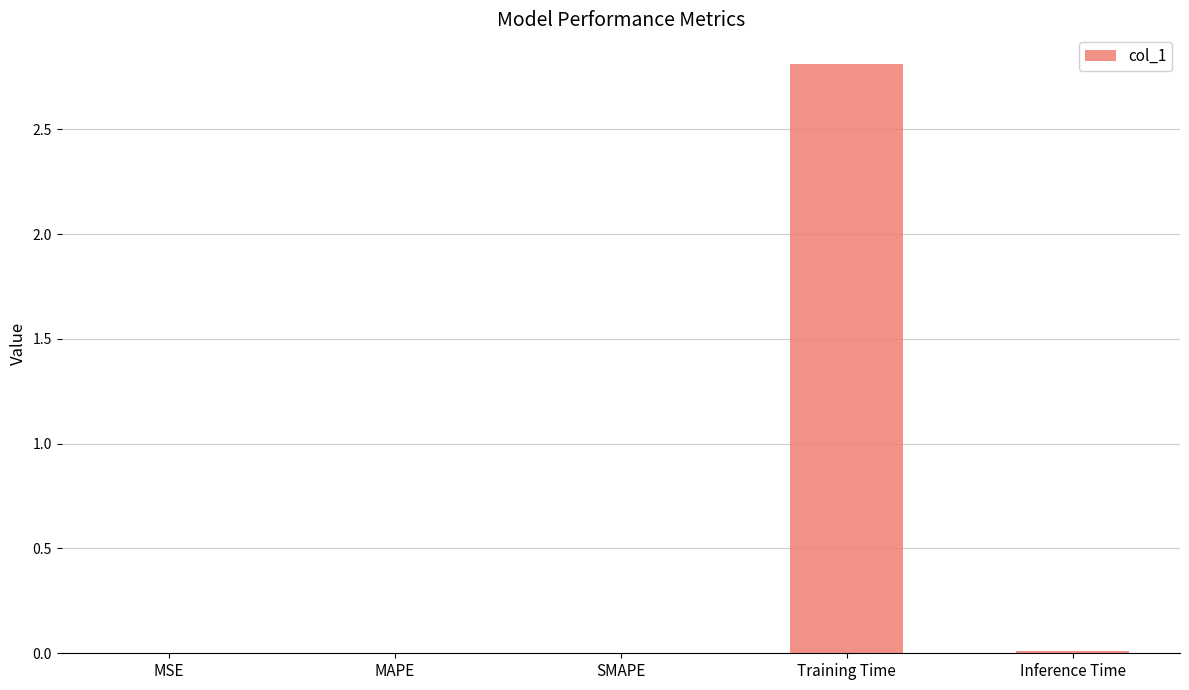

What is the sum of all values?

2.8